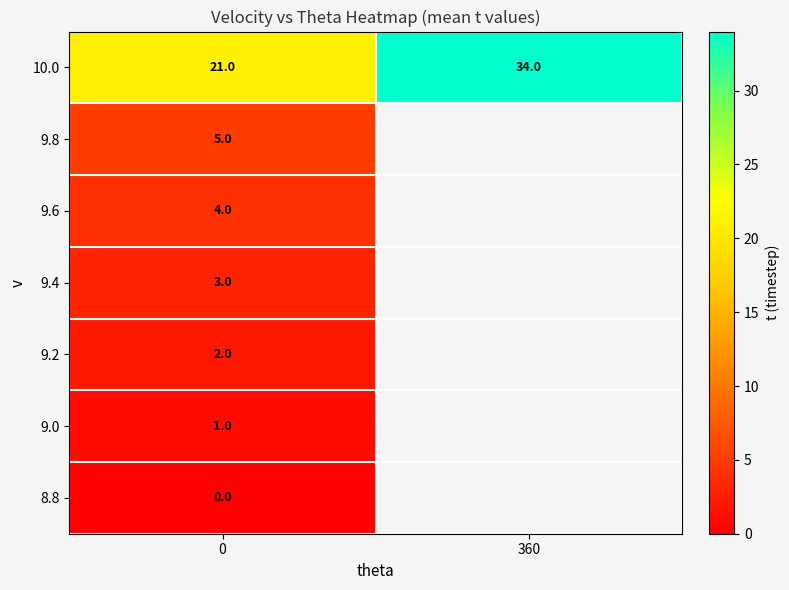

The 9.4 series shows 3 at 0. True or false?

True